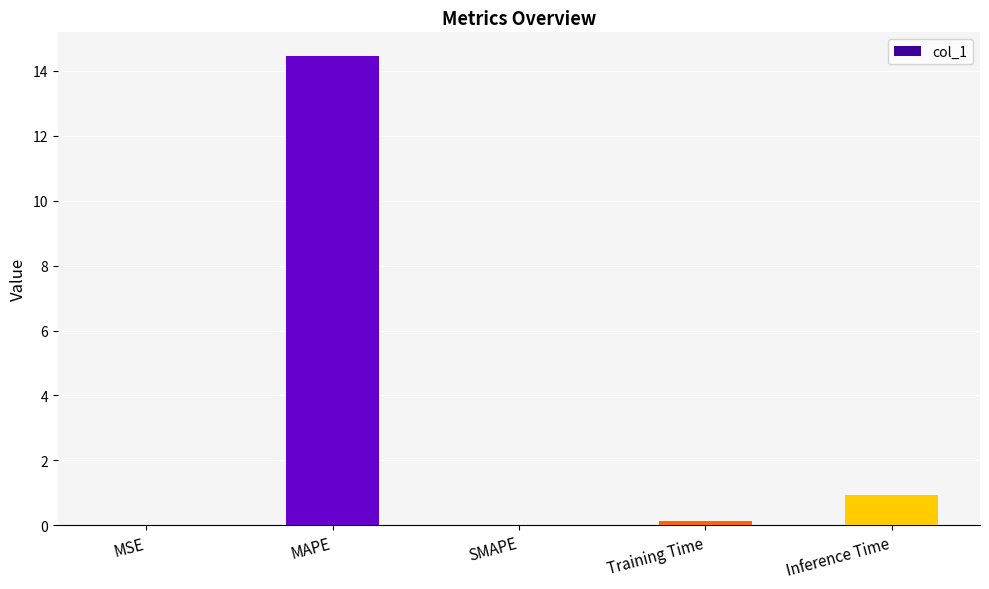

At which category does the chart reach its peak across all series?

MAPE